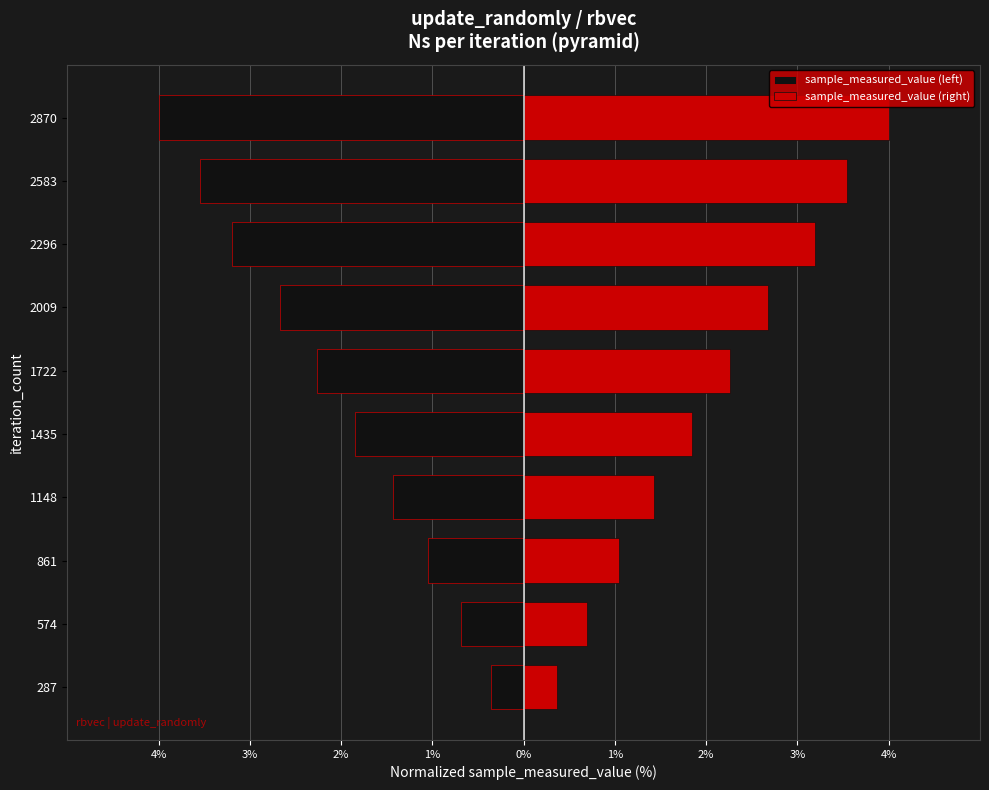

What is the highest value of the sample_measured_value (left) series?

-0.4